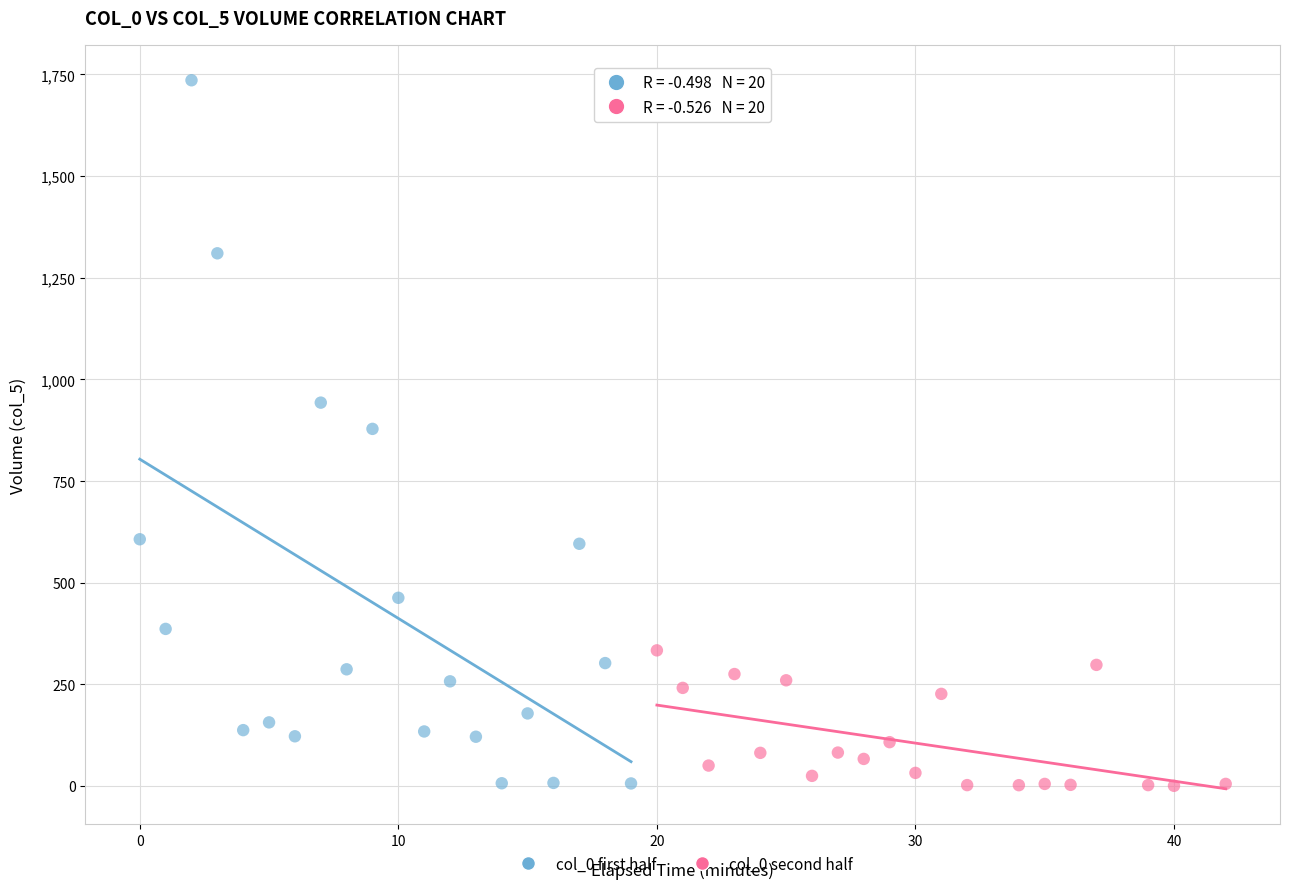

What are all the series names shown in the legend?

col_0 first half, col_0 second half